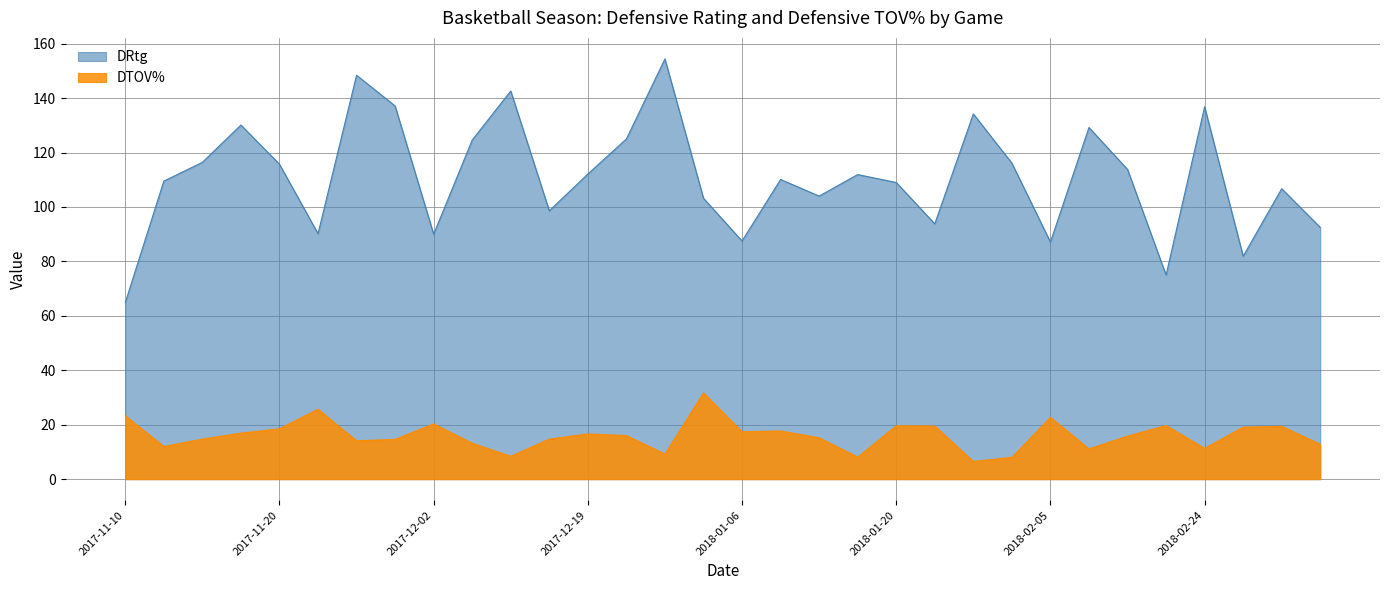

Is the value of DRtg at 2018-02-12 greater than the value of DTOV% at 2018-03-01?

Yes